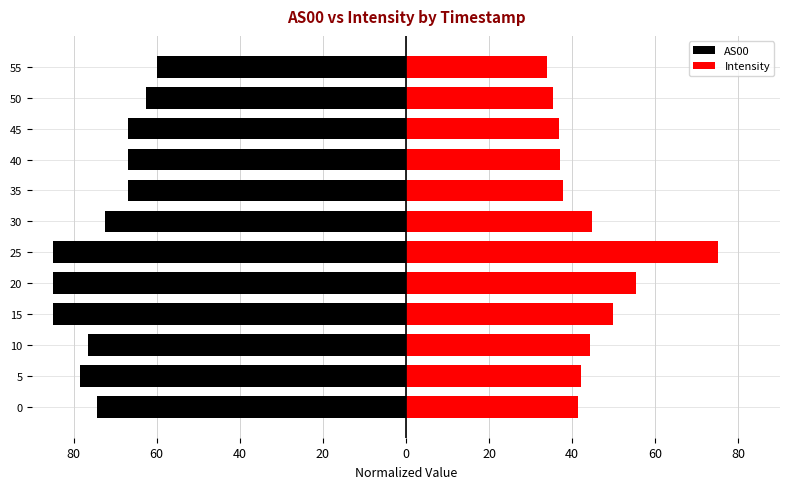

What is the difference between the maximum and minimum values in the AS00 series?

25.1